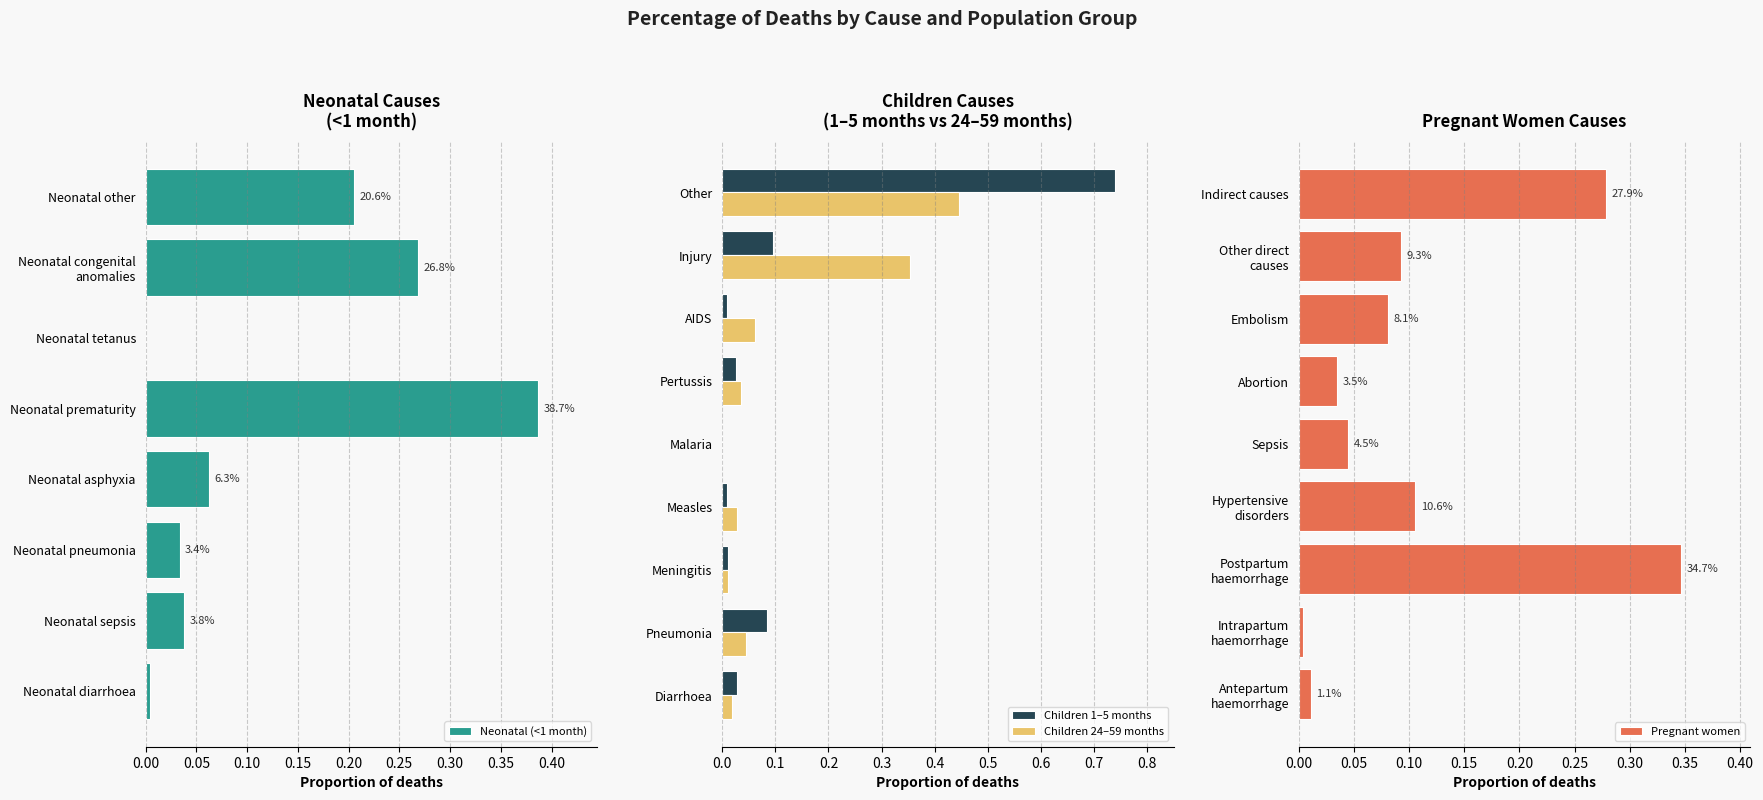

Is the value of Children 1–5 months at Meningitis greater than the value of Children 24–59 months at Other?

No